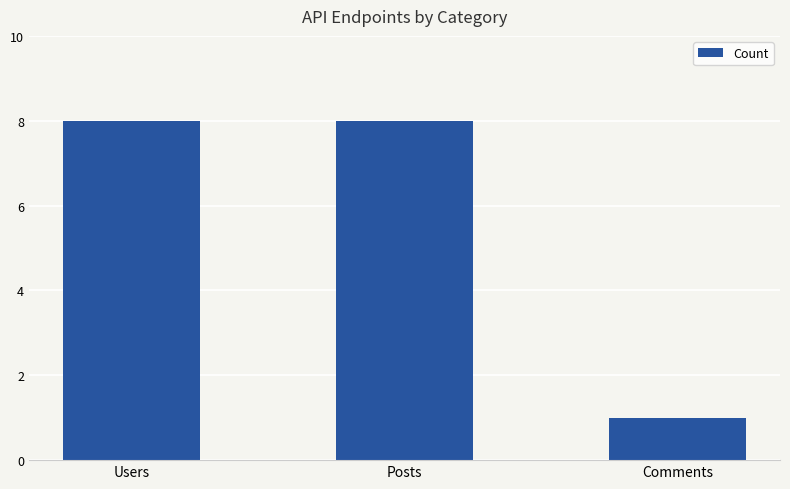

What is the label of the 1st bar from the left?

Users